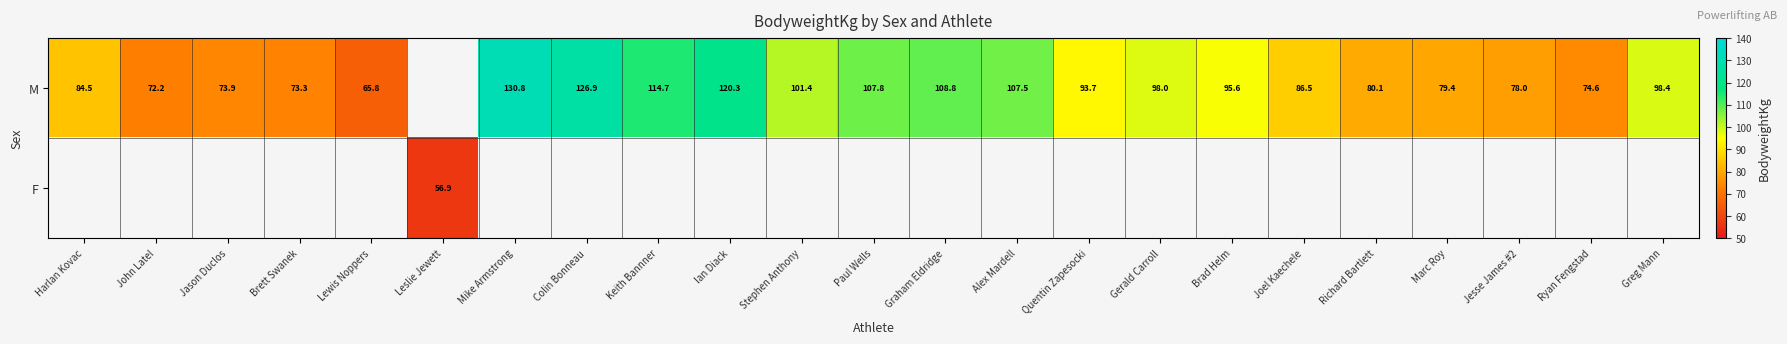

The value of M at Joel Kaechele is 86.5. True or false?

True